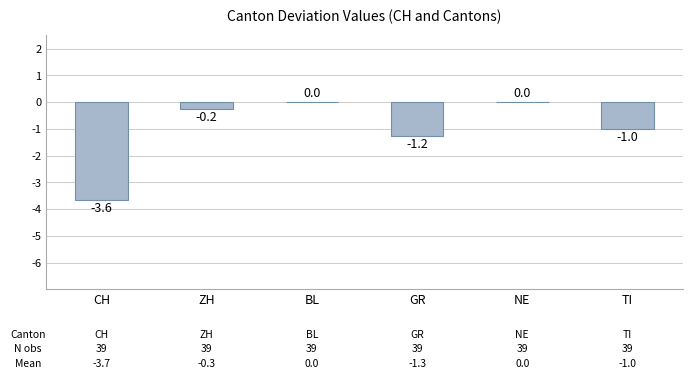

What is the sum of the values at TI and GR?

-2.2